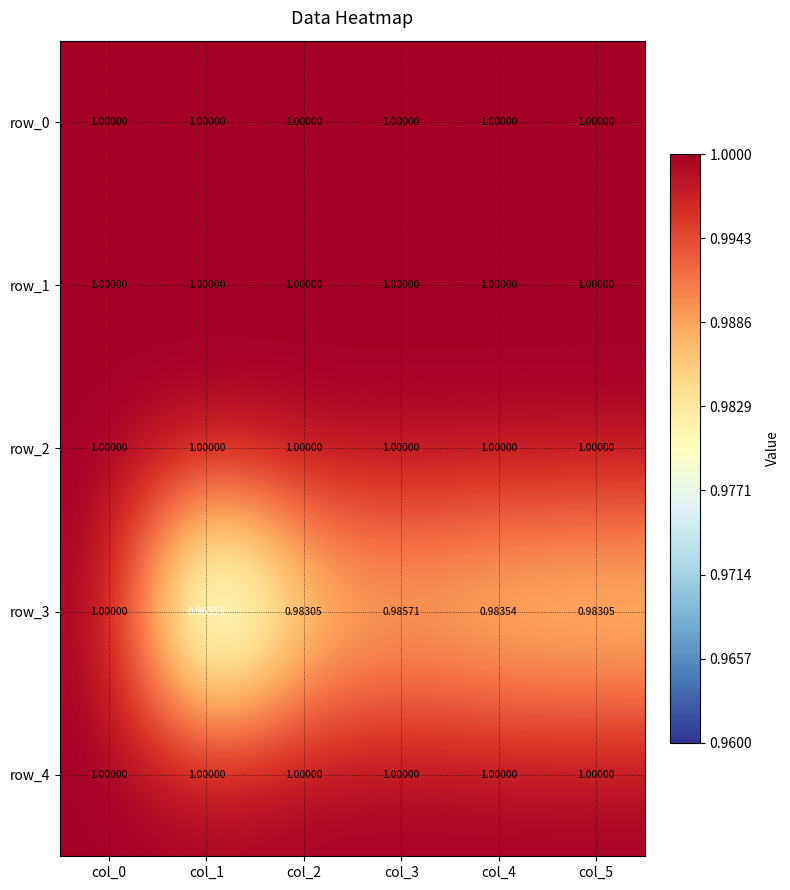

Which series changed the most between col_4 and col_5?

row_3